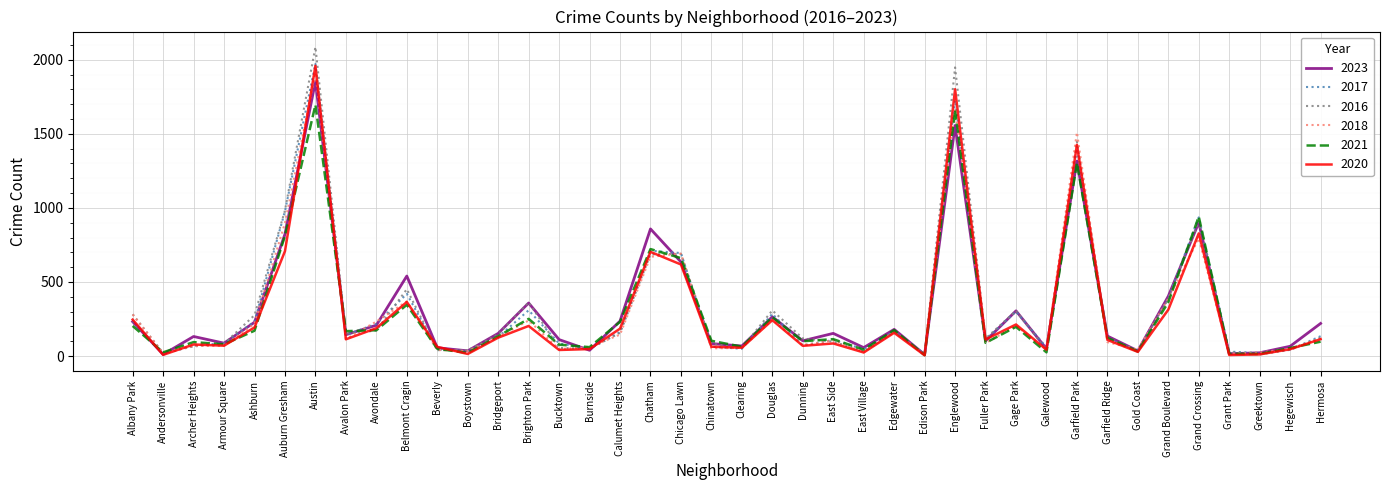

What is the sum of all 2018 values?

12012